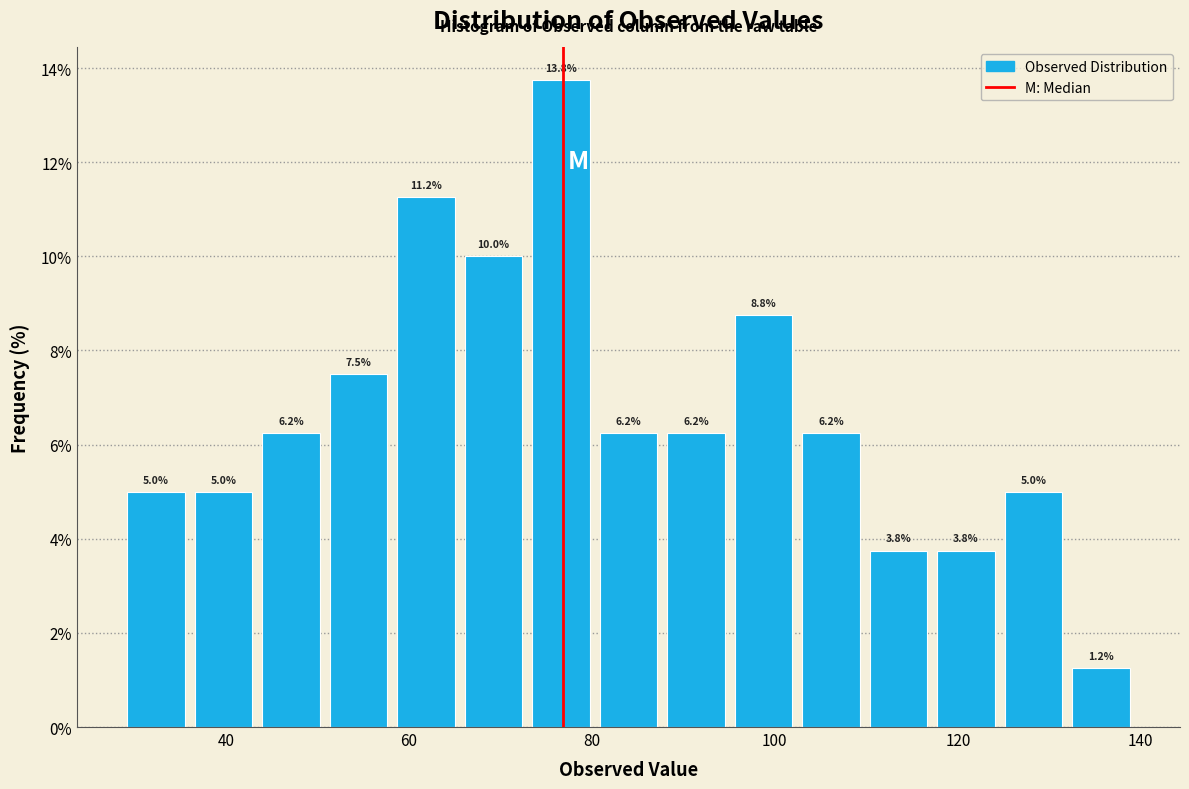

Around what value on the x-axis is the tallest bar? Give the approximate position of its centre, as read against the axis.

76